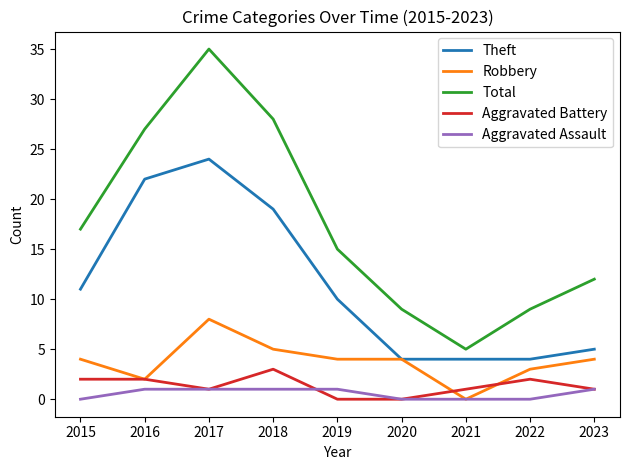

At which label does Aggravated Battery reach its peak?

2018